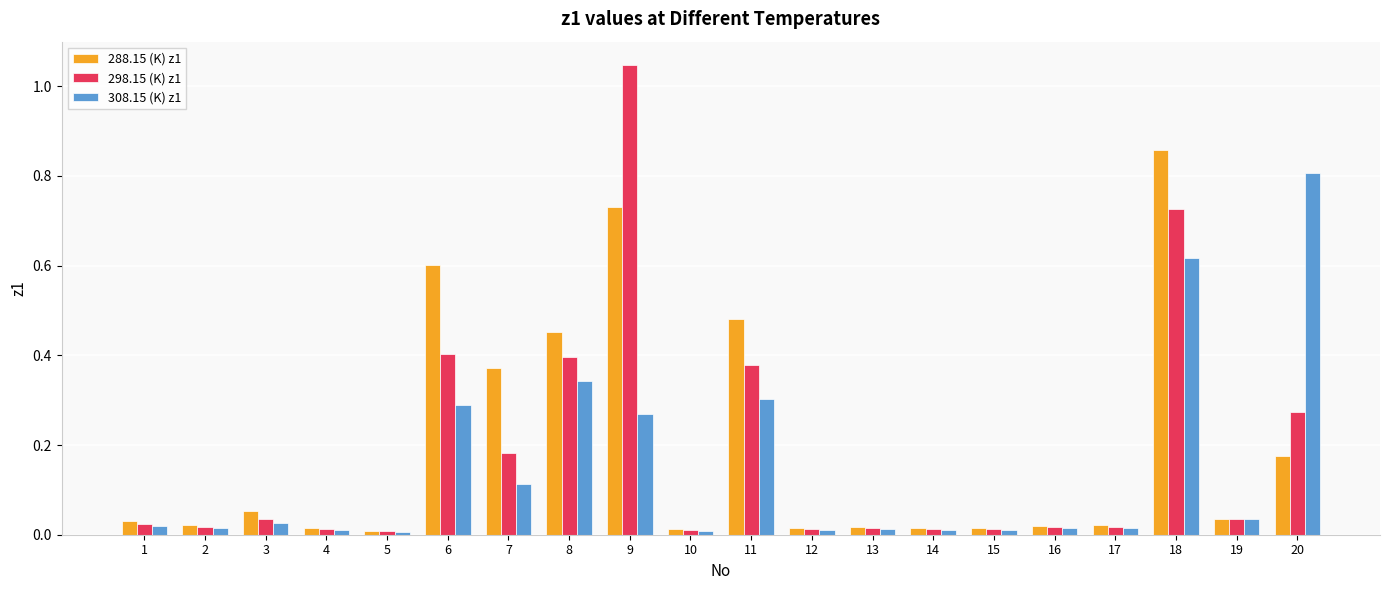

Does the chart contain any negative values?

No